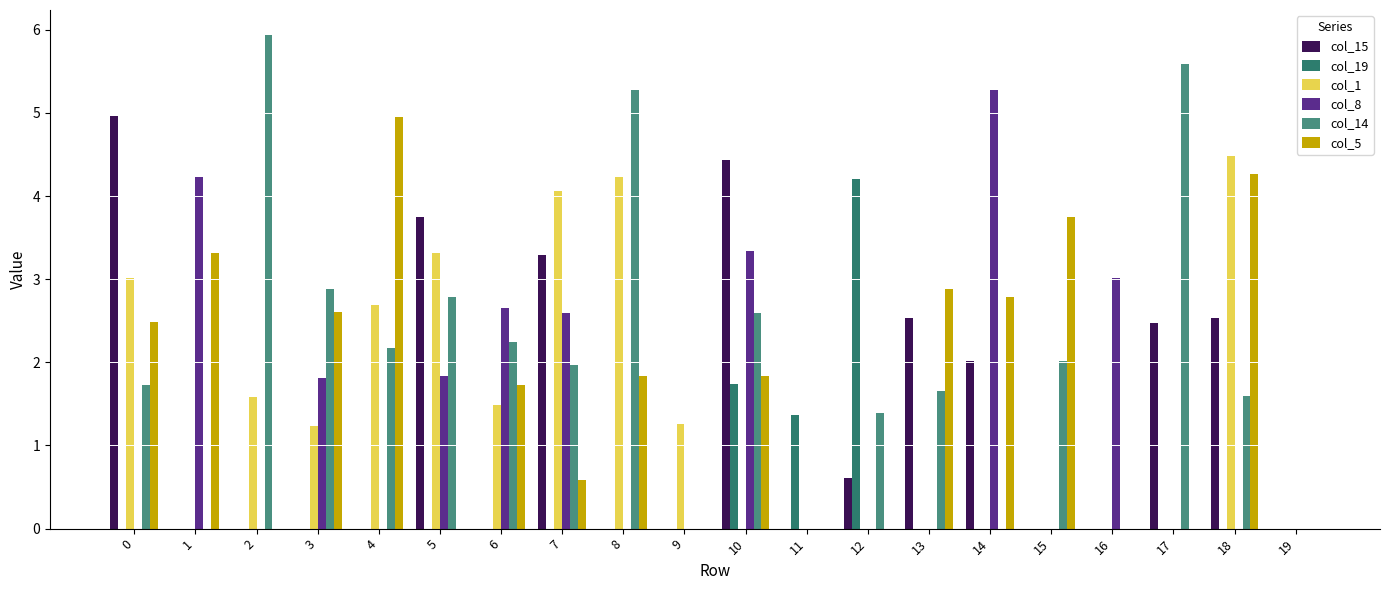

What is the sum of all col_19 values?

7.3